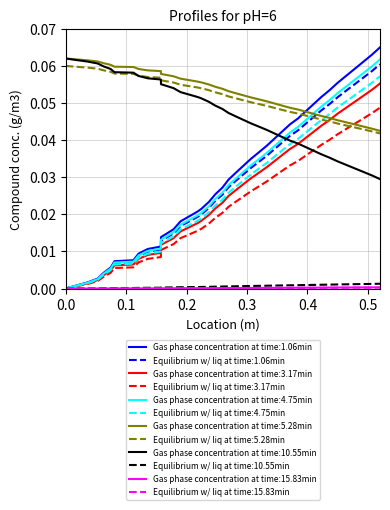

Which series has the largest range (max minus min)?

Gas phase concentration at time:1.06min